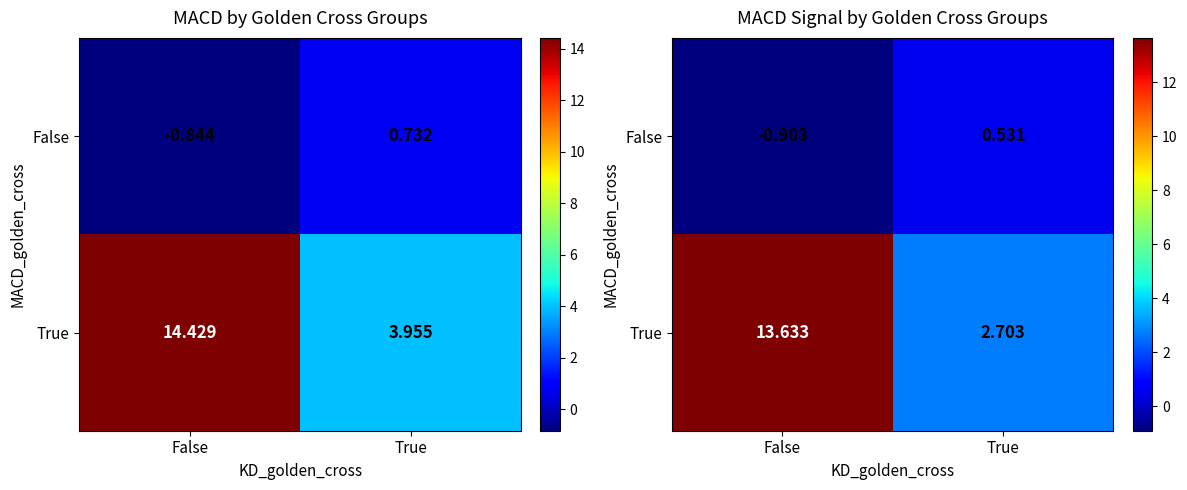

The True series shows 3.9 at True. True or false?

False